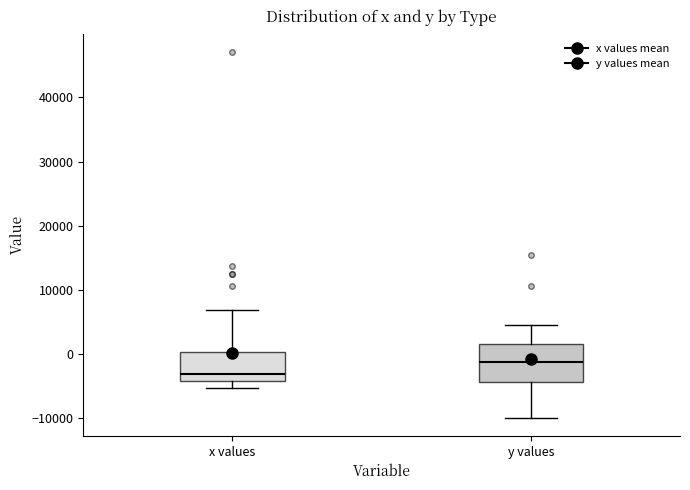

Where is the lower edge of the box for x values on the y-axis? The values are not printed on the chart, so give them approximately, as read against the axis.

-4000